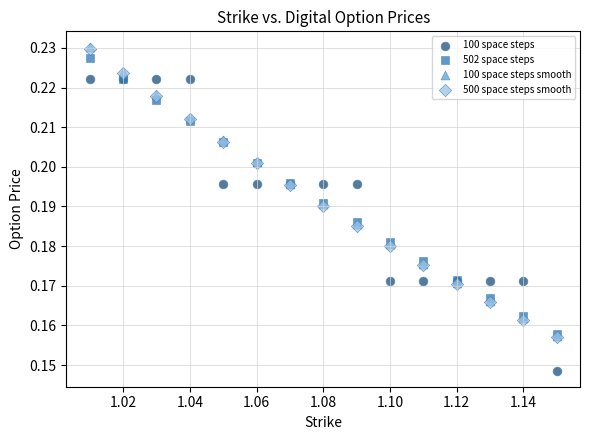

What are all the series names shown in the legend?

100 space steps, 502 space steps, 100 space steps smooth, 500 space steps smooth